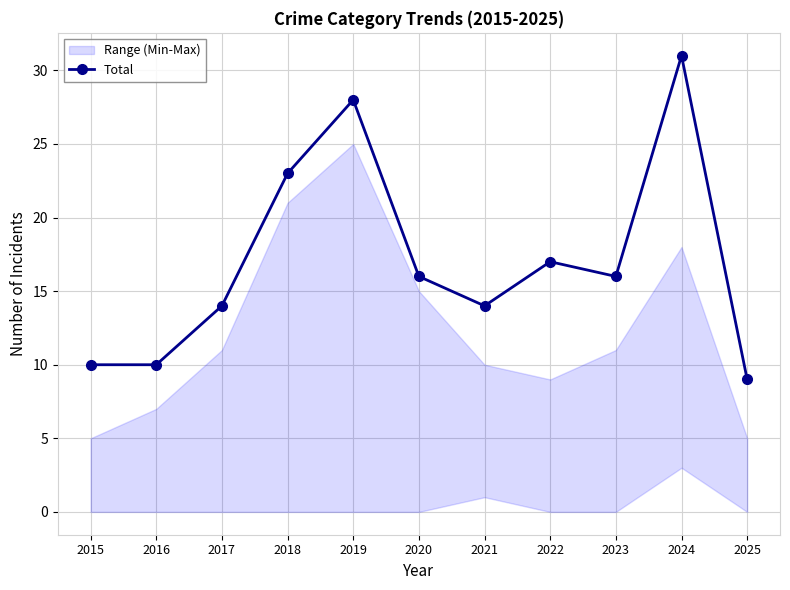

The value at 2015 is 10. True or false?

True